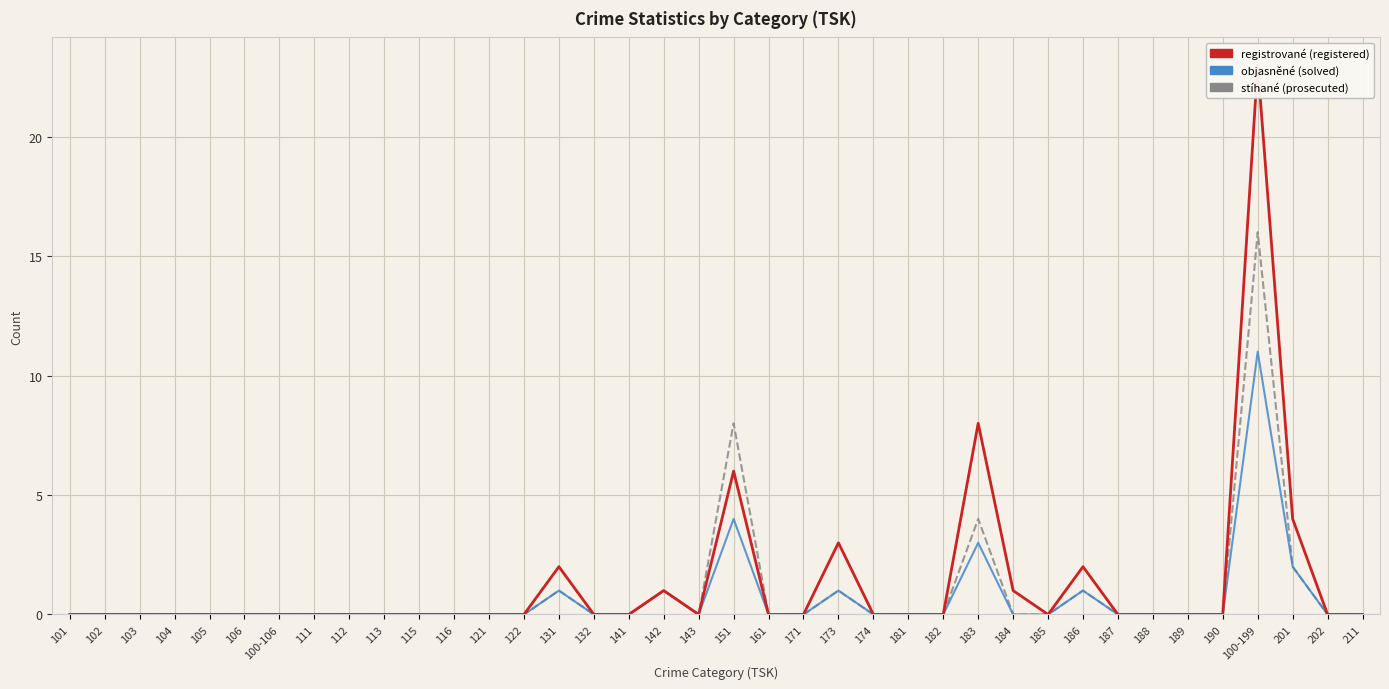

True or false: registrované and objasněné intersect in this chart.

False